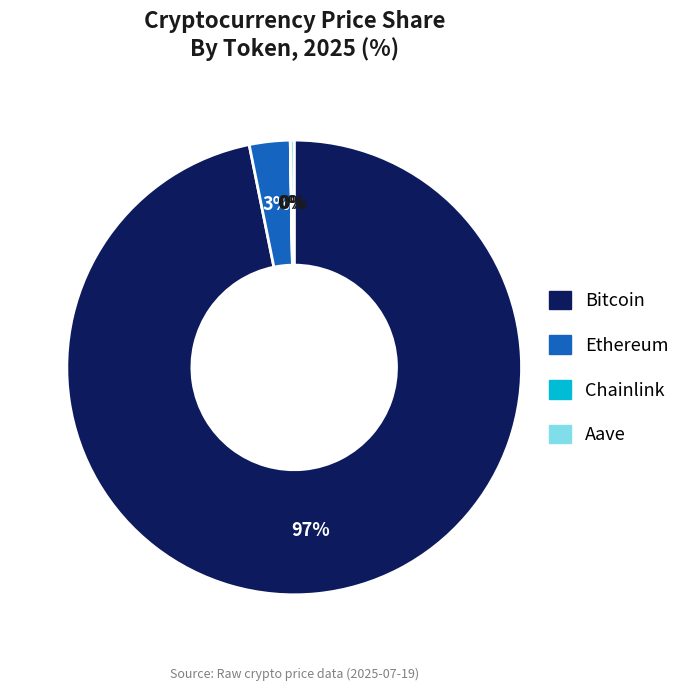

What is the largest slice in the pie chart?

Bitcoin